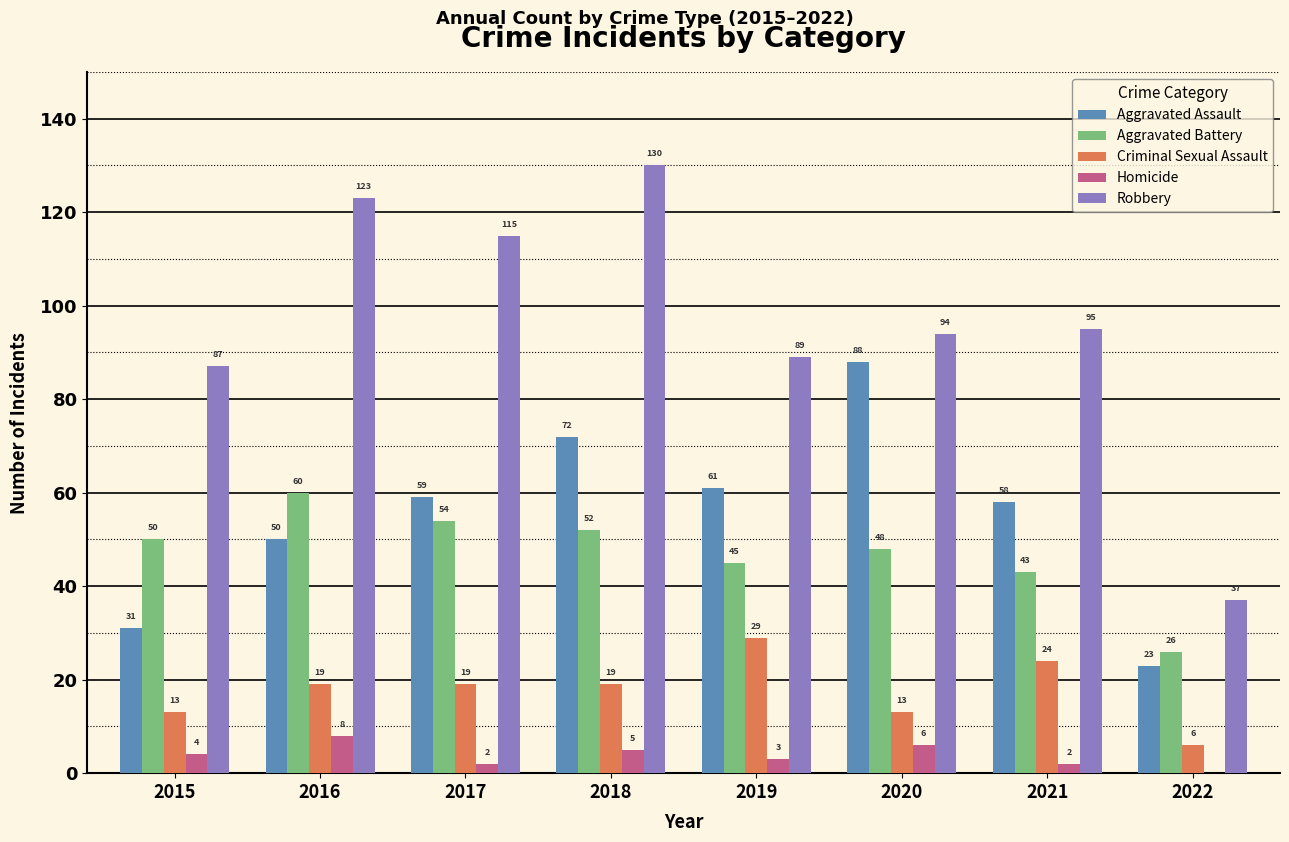

How many Homicide values are between 2 and 6?

6